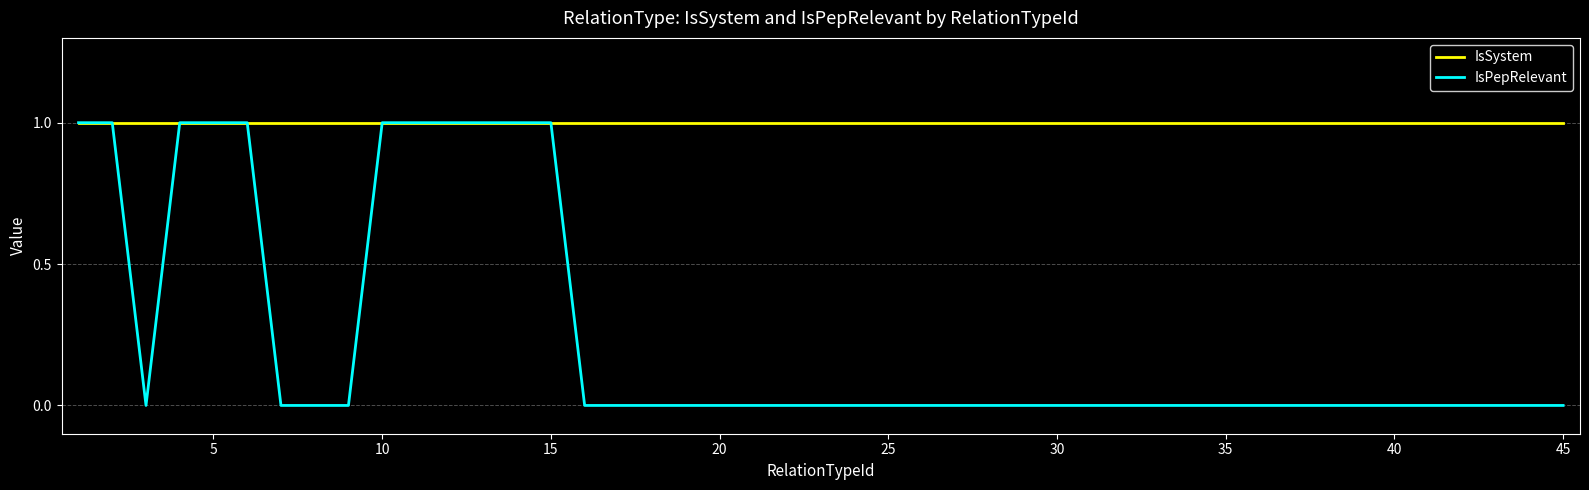

Which series has the largest range (max minus min)?

IsPepRelevant